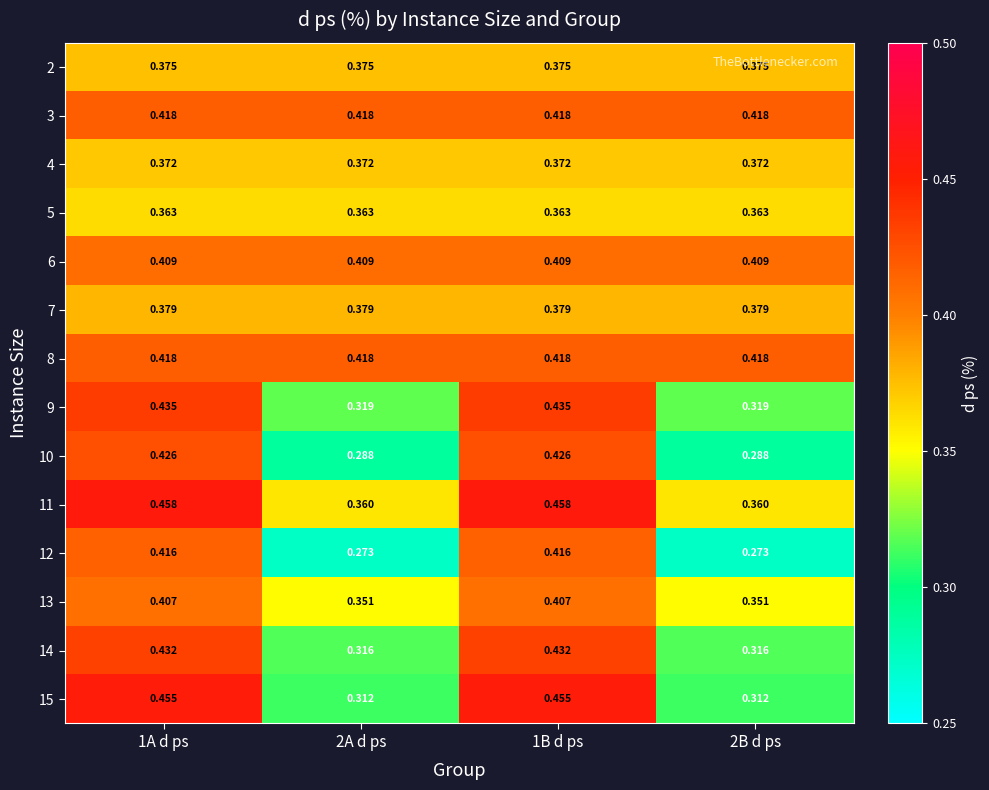

Is the value of 3 at 2B d ps greater than the value of 7 at 2A d ps?

Yes